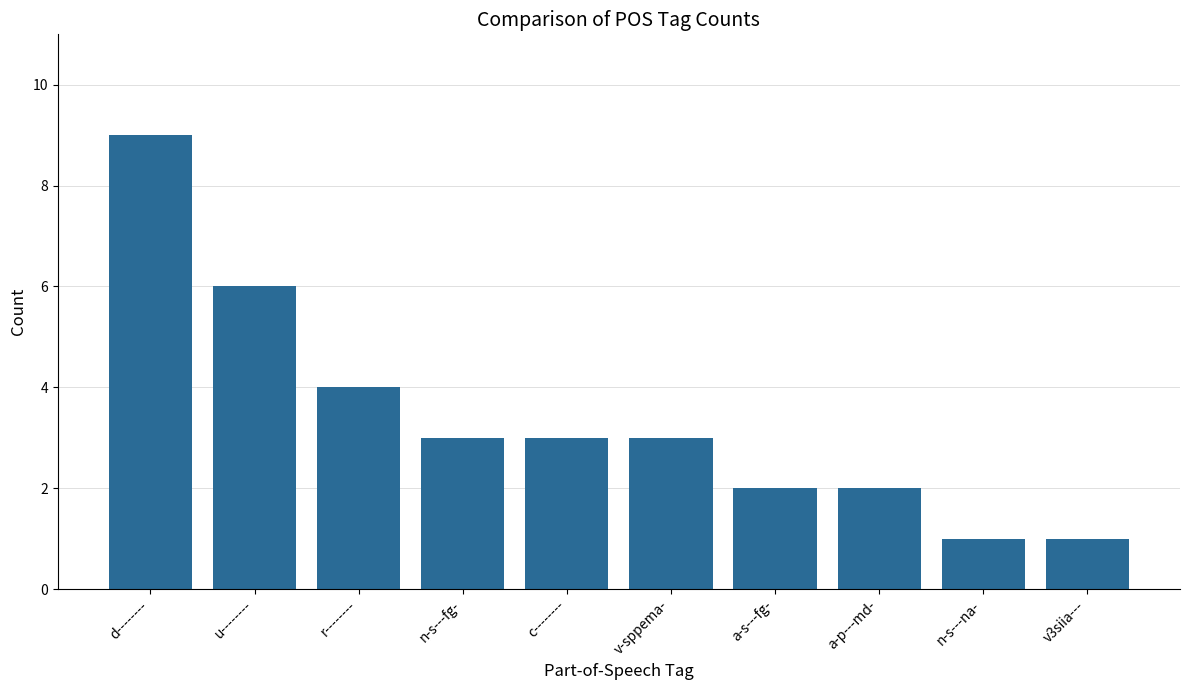

Reading left to right, what are all the values shown in this chart?

9	6	4	3	3	3	2	2	1	1